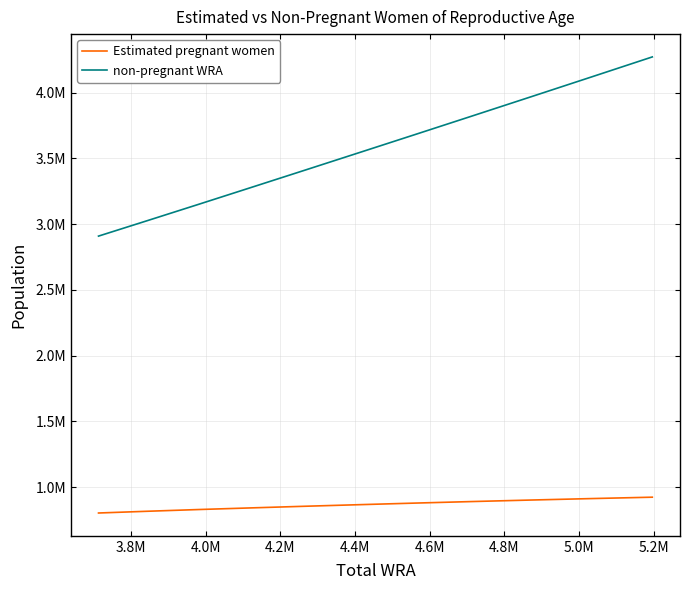

Does the chart display data point markers on the line(s)?

No